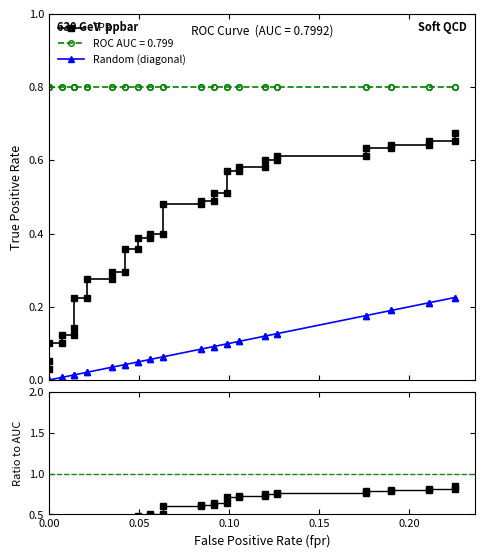

True or false: fpr has a value of 0.0 at 27.

False